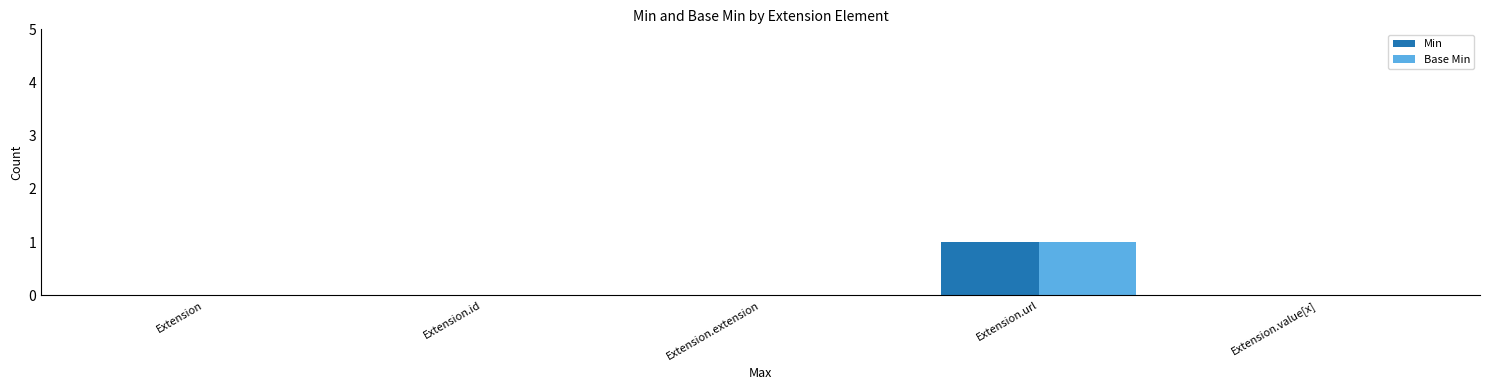

Is it true that Min equals 0 at Extension.value[x]?

True